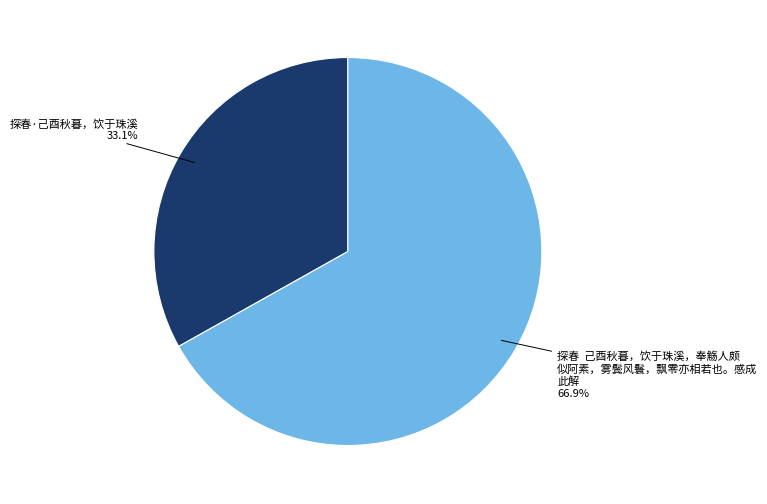

Is there a majority slice in this chart?

Yes